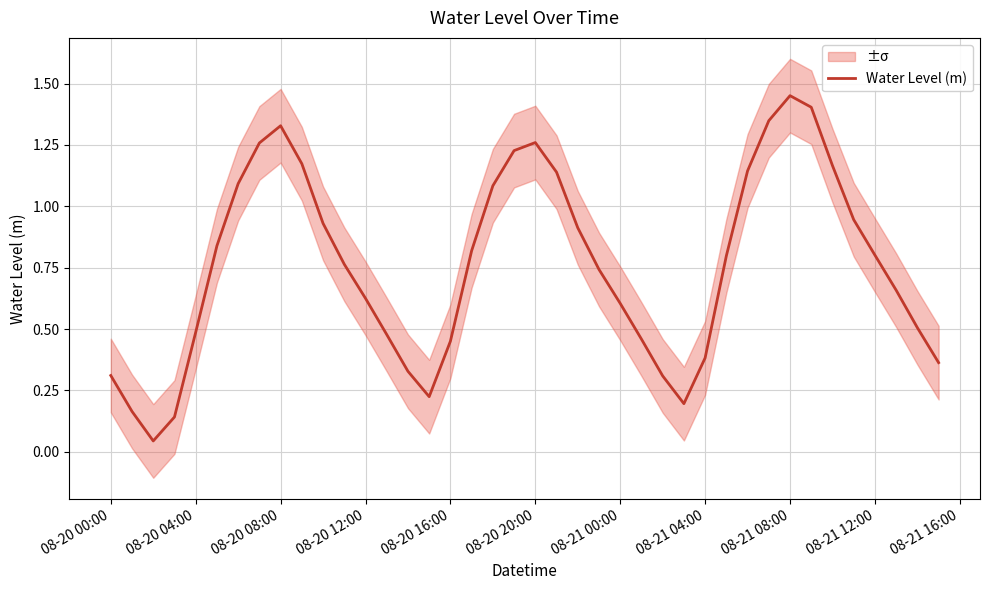

Is it true that Water Level (m) equals 1.8 at 08-20 20:00?

False